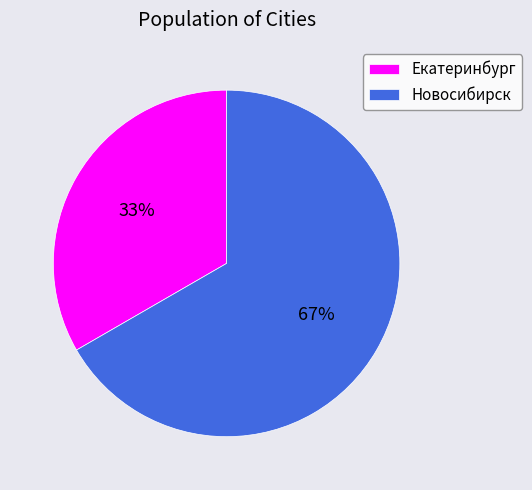

What percentage is the Екатеринбург slice, to the nearest percent?

33%